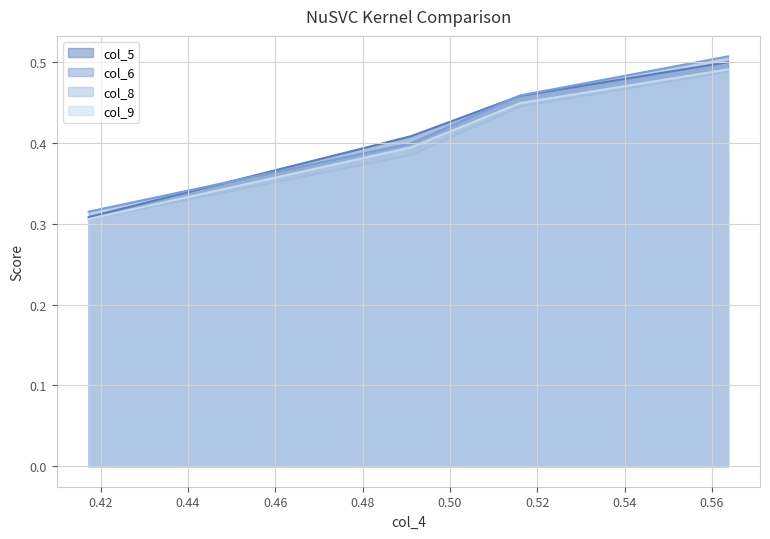

Which series has the widest spread of values?

col_6